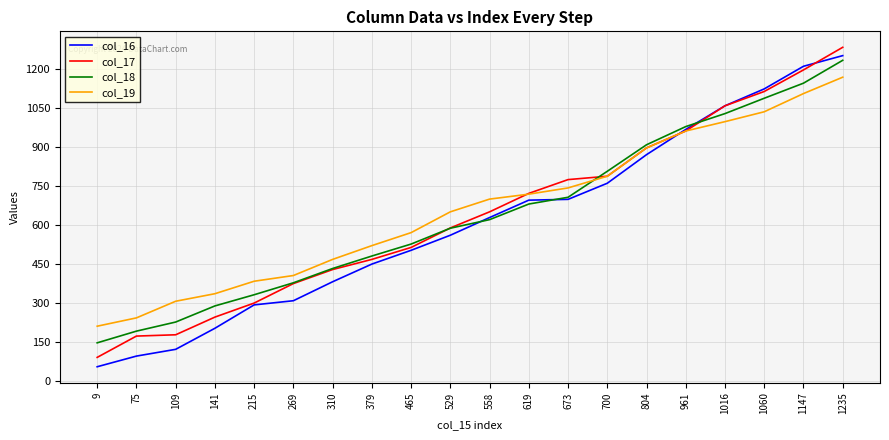

After their last crossing, which series has the higher values: col_18 or col_19?

col_18